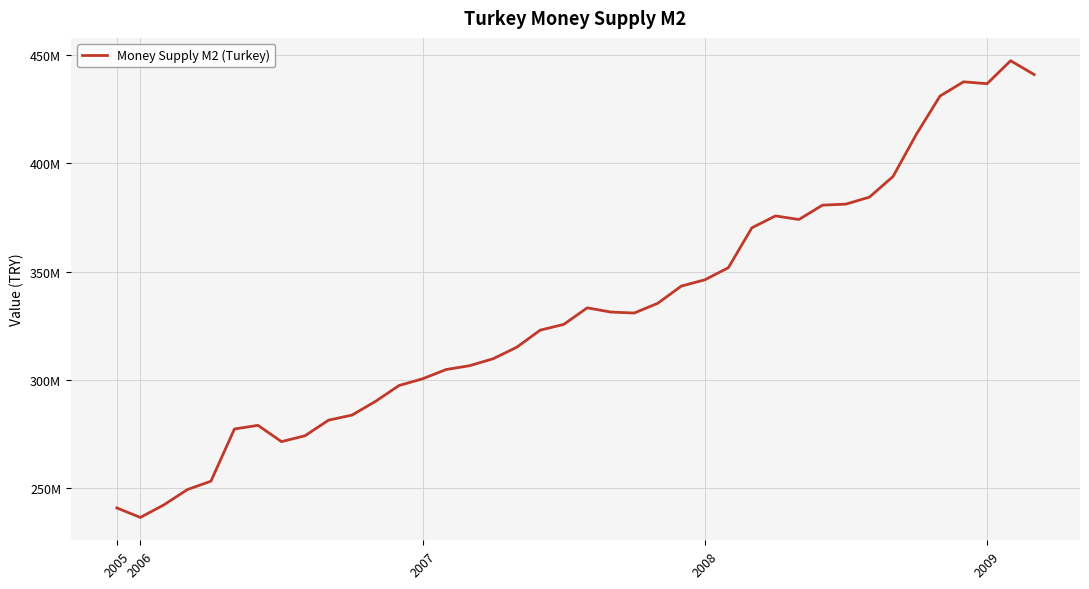

Does the chart have visible grid lines?

Yes